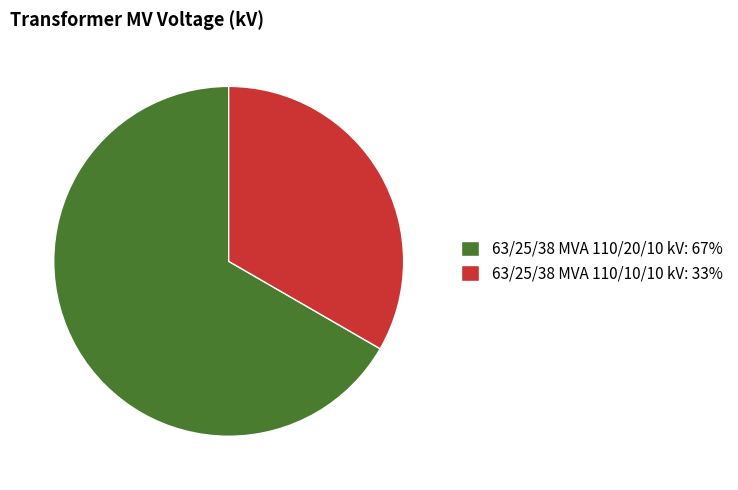

What is the smallest slice in the pie chart?

63/25/38 MVA 110/10/10 kV